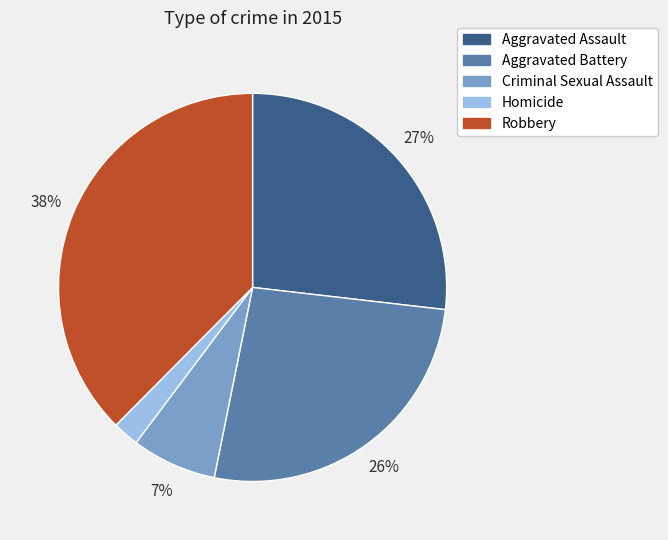

Does Aggravated Assault account for over 50% of the chart?

No